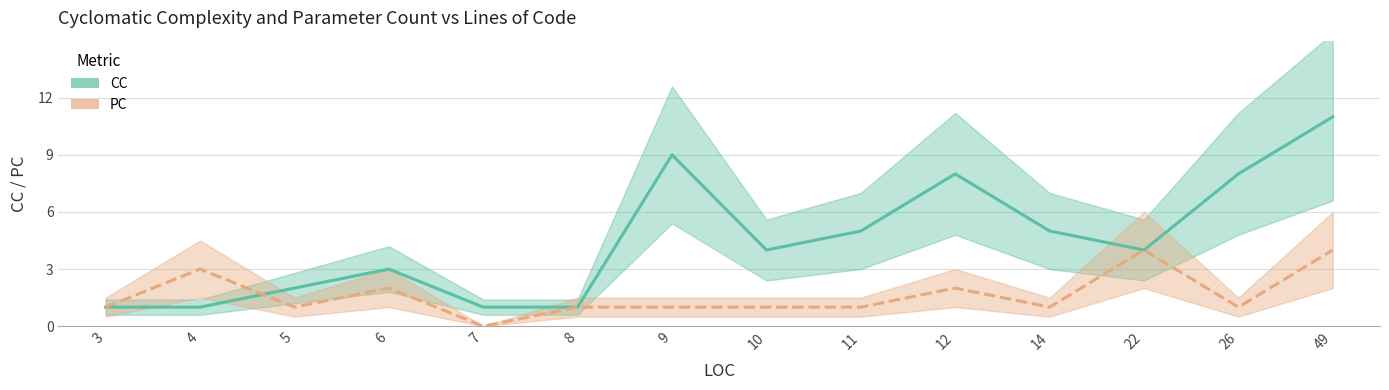

What is the difference between the highest and lowest values at 12?

6